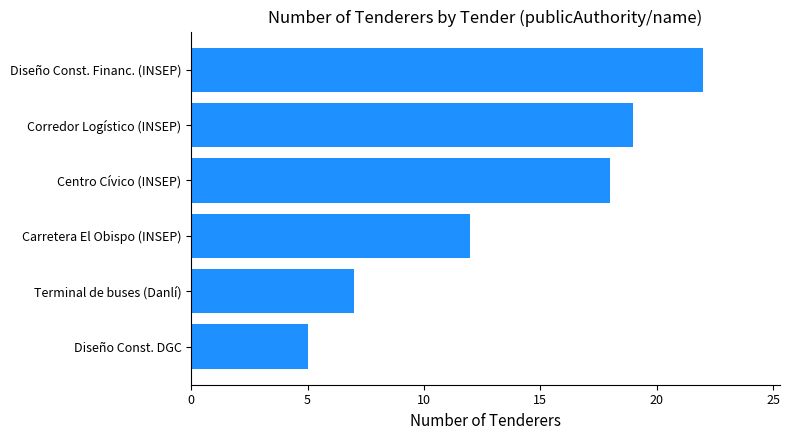

True or false: the data shows 17 at Carretera El Obispo (INSEP).

False